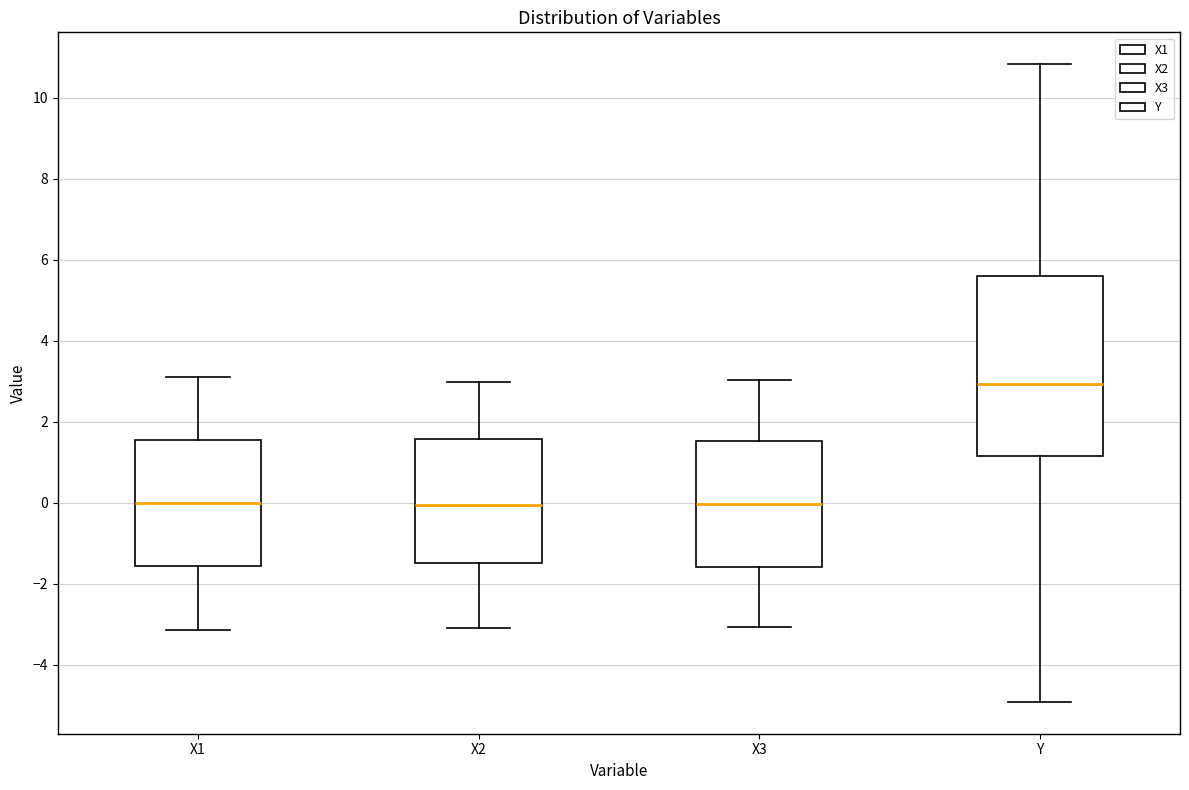

Where does the upper whisker of the box for Y end on the y-axis? The values are not printed on the chart, so give them approximately, as read against the axis.

10.8